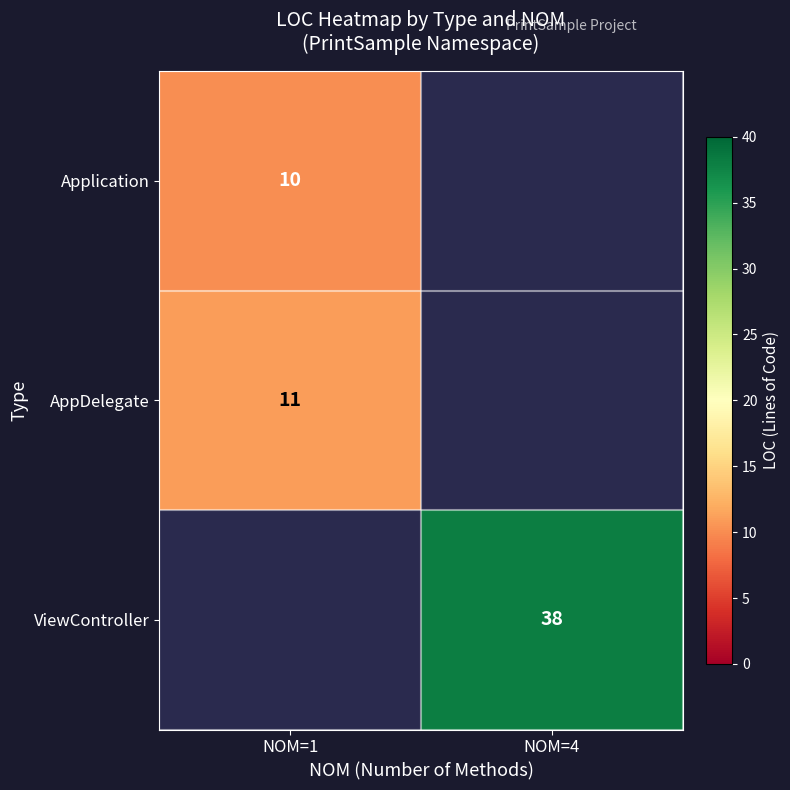

Is it true that AppDelegate equals 11 at NOM=1?

True